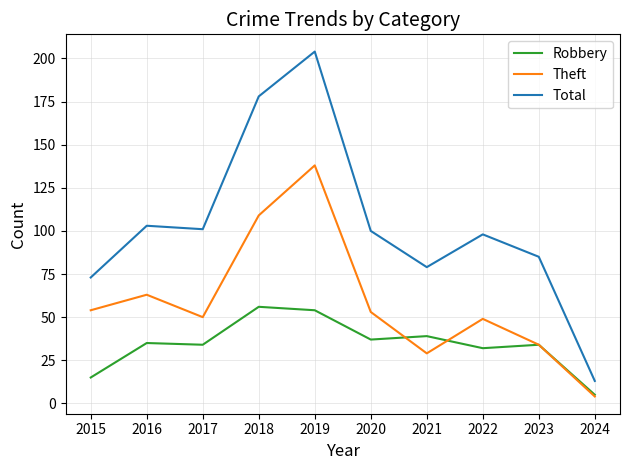

True or false: Total and Theft cross at least once.

False